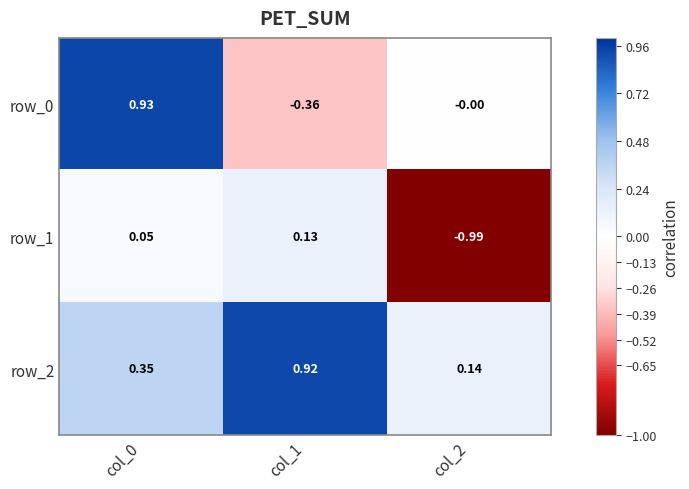

What is the difference between the highest and lowest values at col_1?

1.3